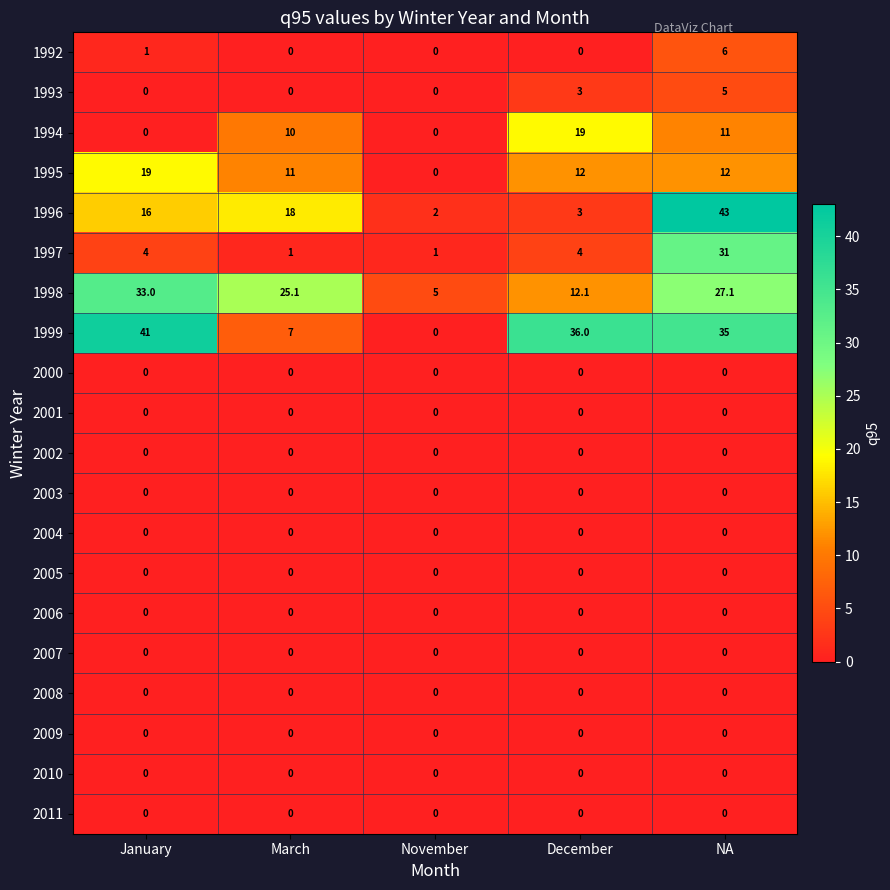

How many categories are shown in the chart?

5